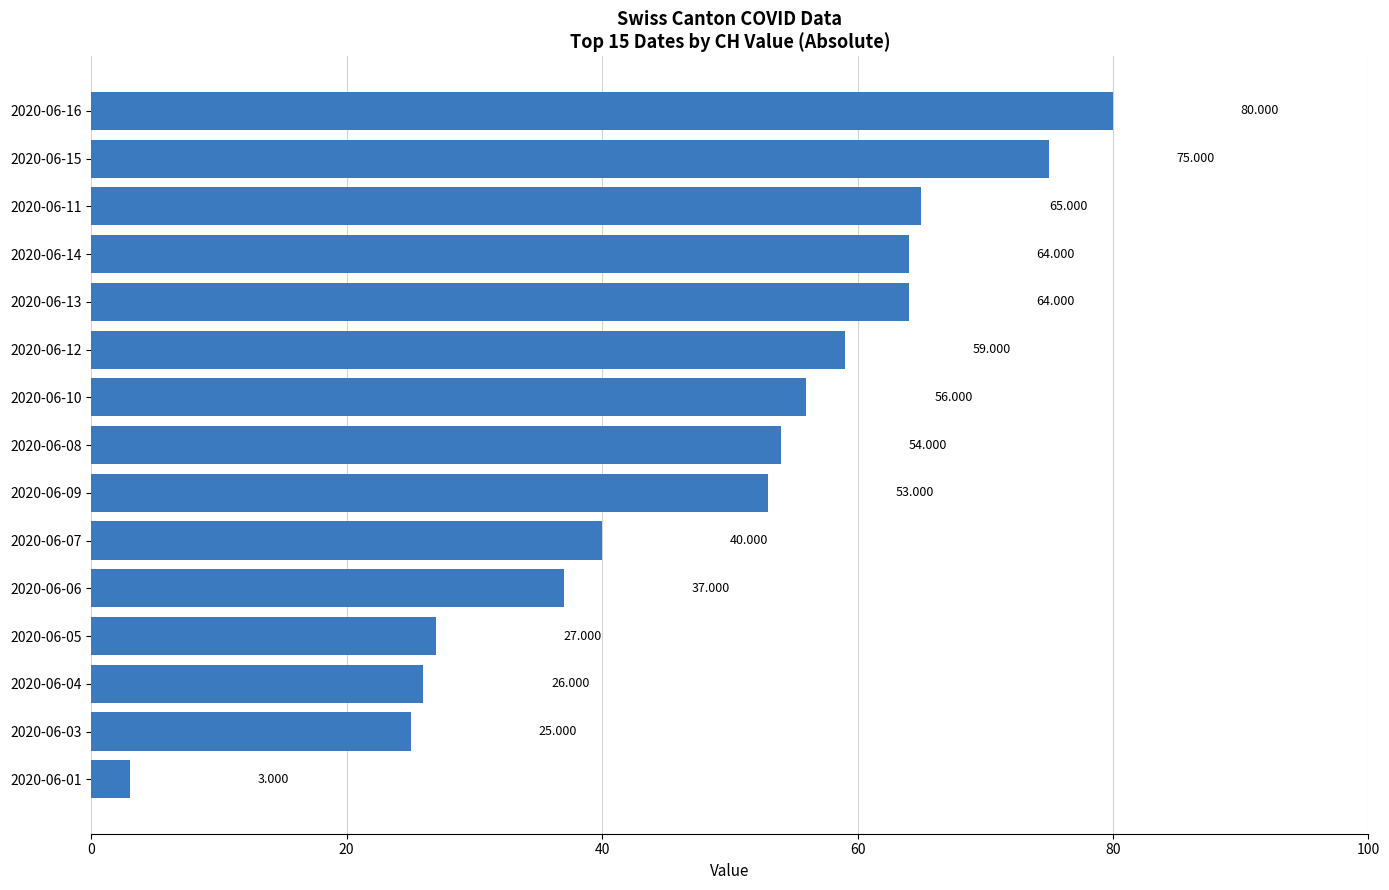

How many series are shown in this chart?

1